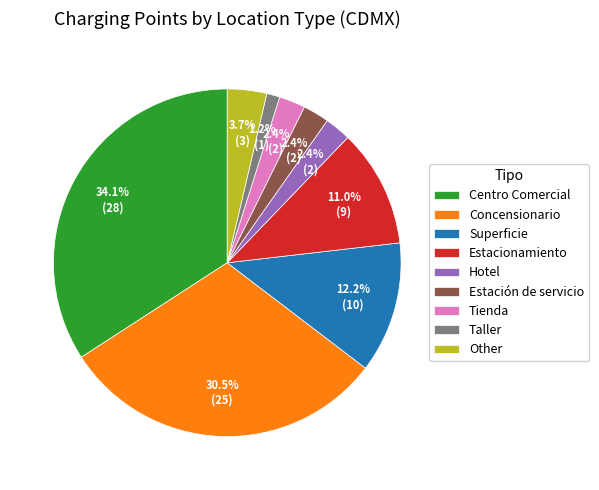

The Estación de servicio slice represents 11% of the pie. True or false?

False